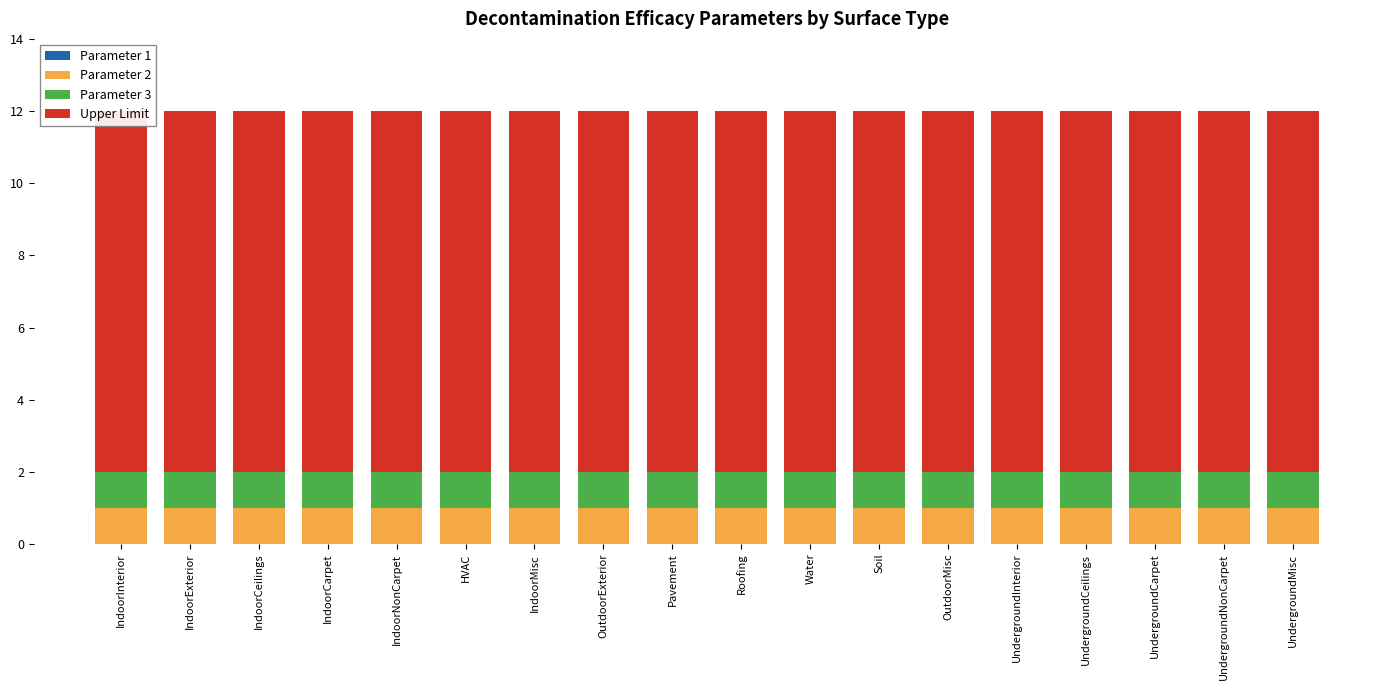

Which category has the highest value in the Upper Limit series?

IndoorInterior